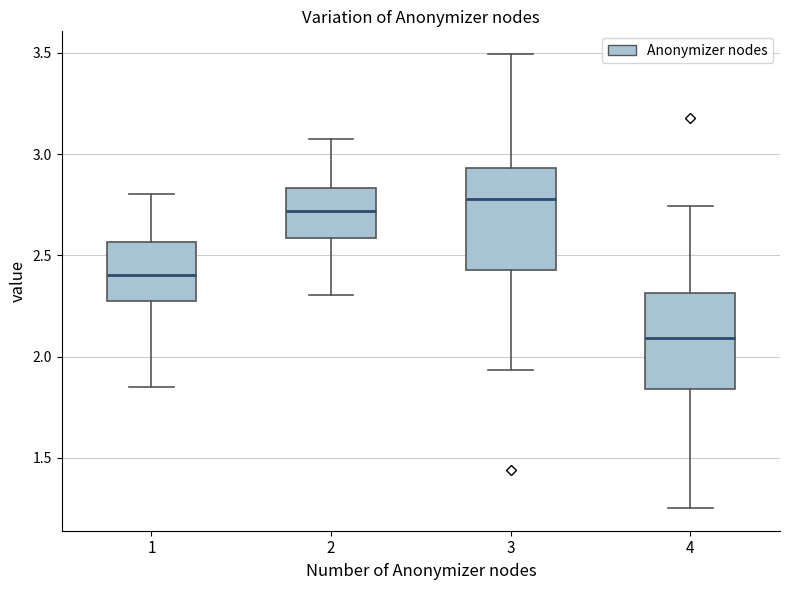

Where is the upper edge of the box at x = 1 on the y-axis? The values are not printed on the chart, so give them approximately, as read against the axis.

2.55